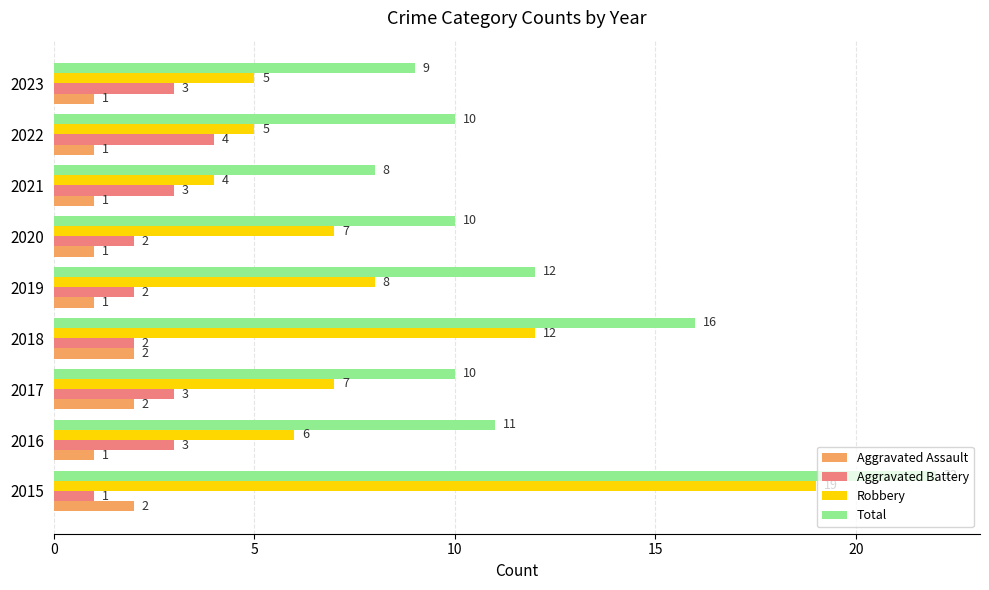

Between 2016 and 2019, which series saw the biggest shift?

Robbery